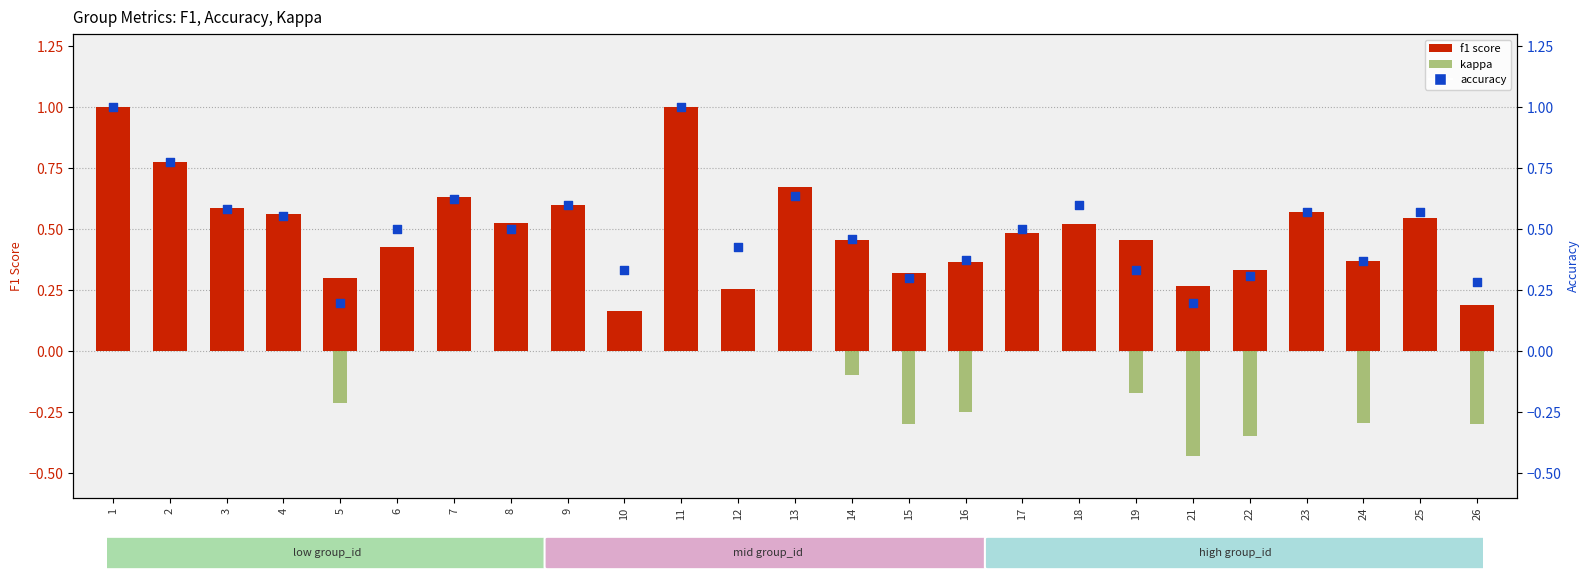

At how many categories does at least one series exceed 0?

25